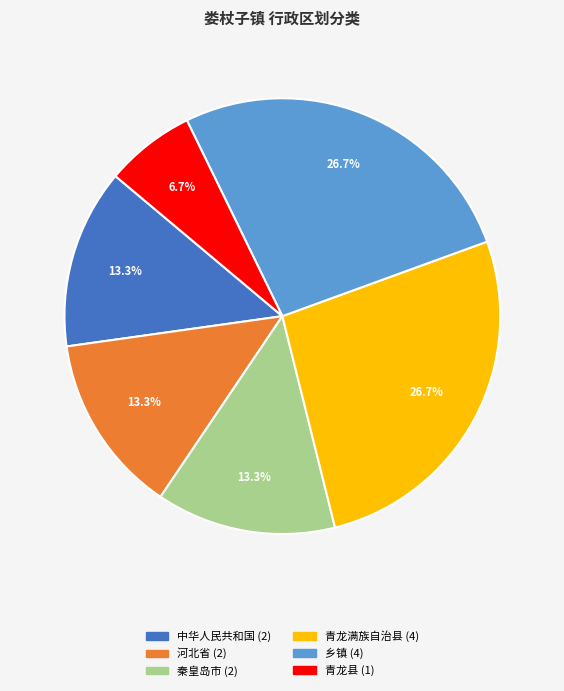

True or false: 青龙满族自治县 accounts for 27% of the total.

True